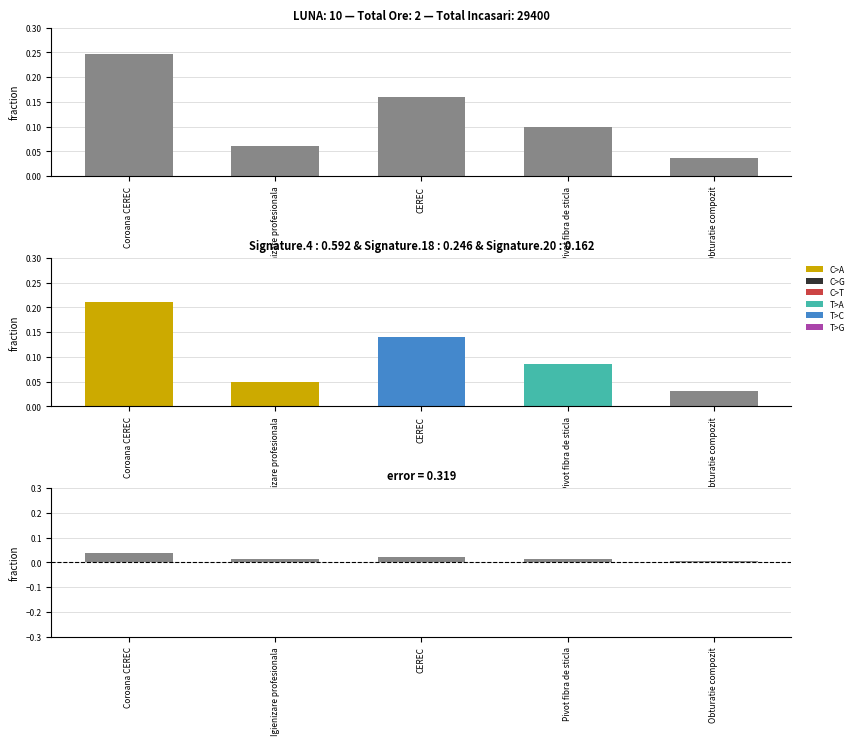

At which category does the chart reach its peak across all series?

Coroana CEREC